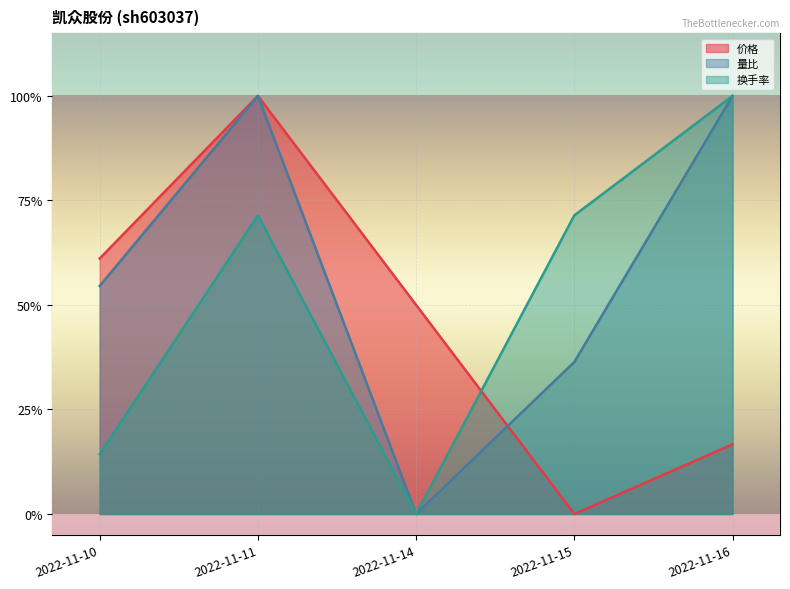

Which series changed the most between 2022-11-10 and 2022-11-11?

换手率